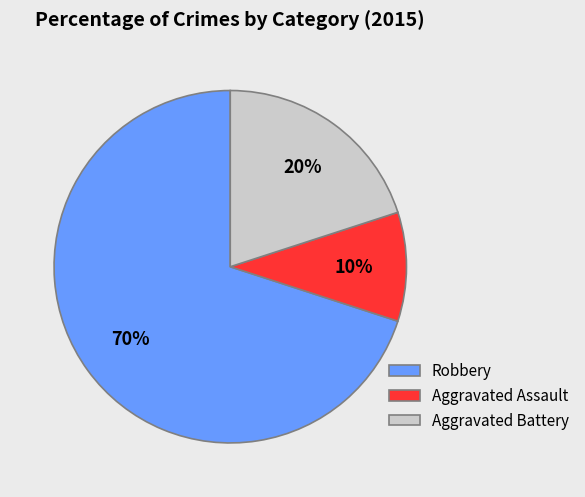

How many slices are in this pie chart?

3